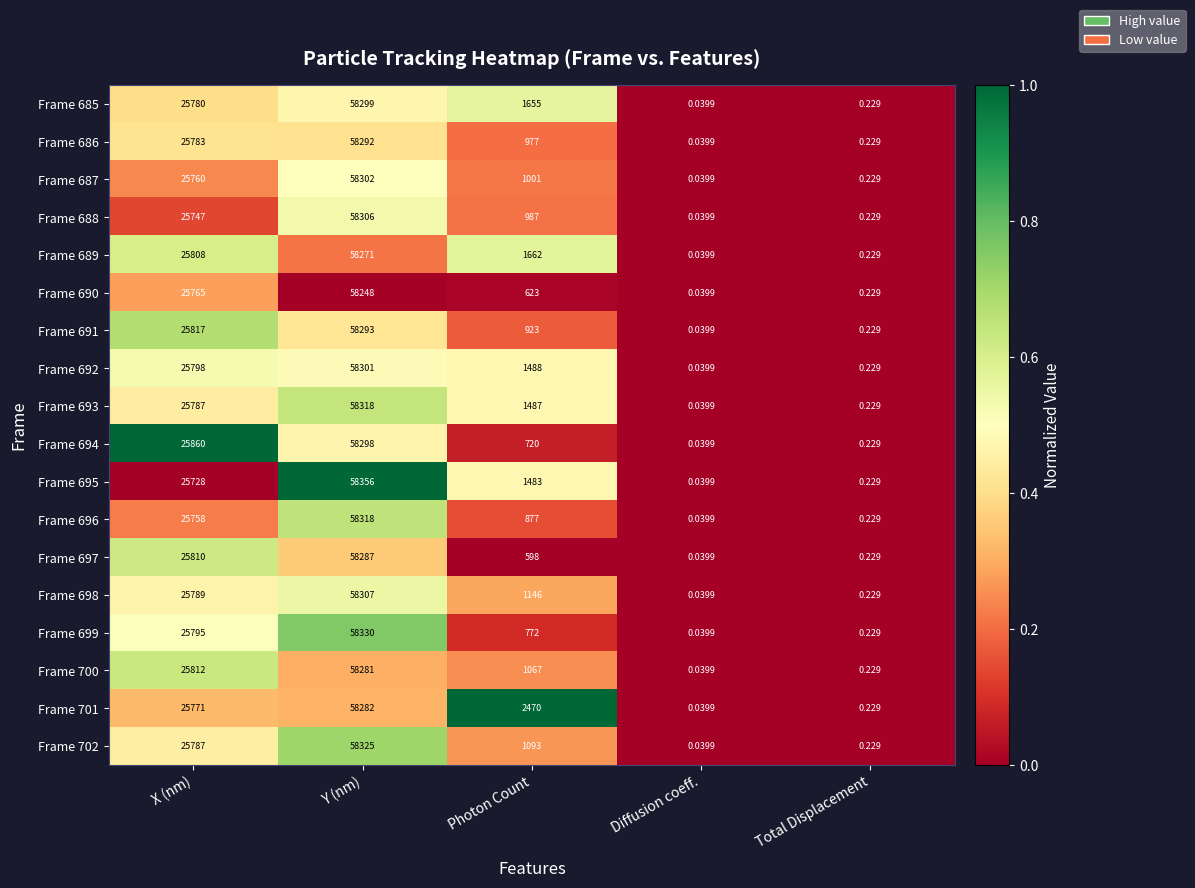

Rank the categories by Frame 699 value from highest to lowest.

Y (nm), X (nm), Photon Count, Total Displacement, Diffusion coeff.